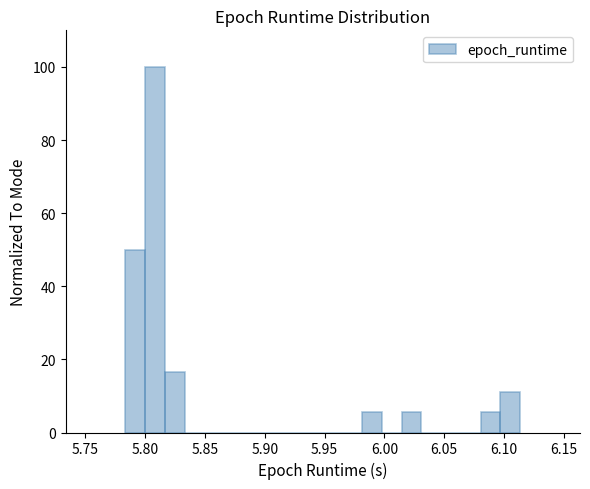

Read against the x-axis, roughly where is the centre of the tallest bar?

5.810